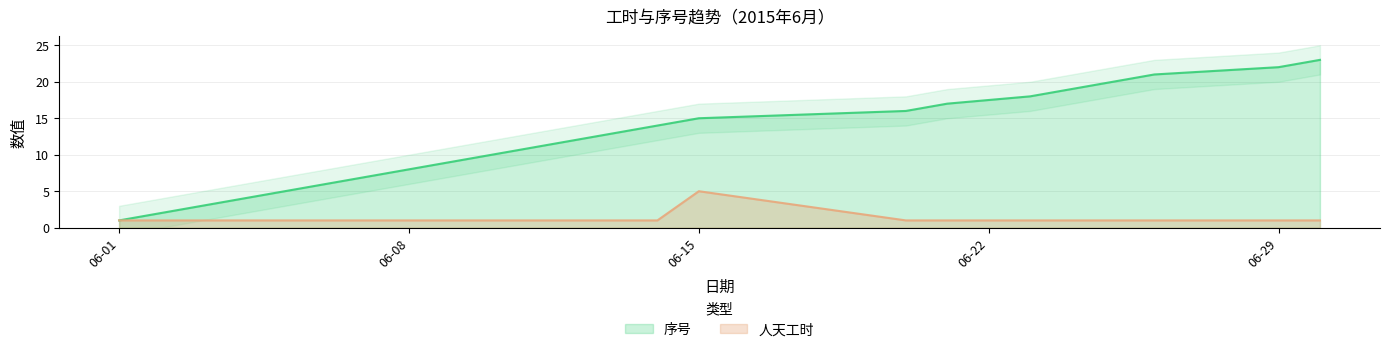

Is it true that 序号 equals 35 at 2015-06-30?

False